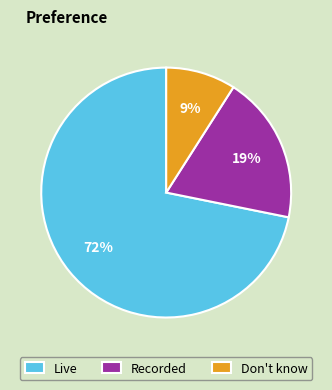

Approximately how many times larger is the value at Live compared to Recorded?

3.8